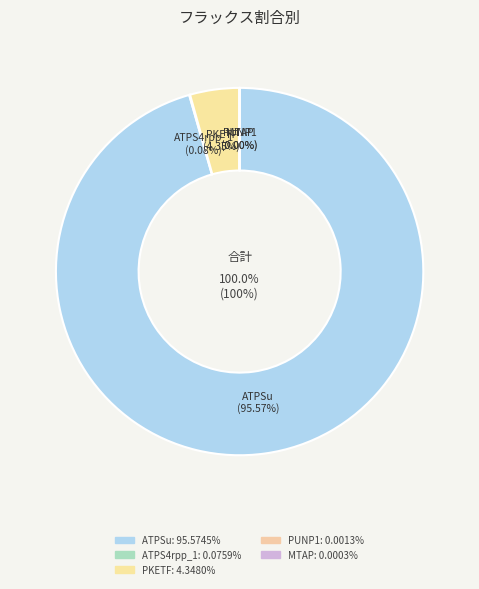

What is the change in value from ATPS4rpp_1 to PUNP1?

-0.1